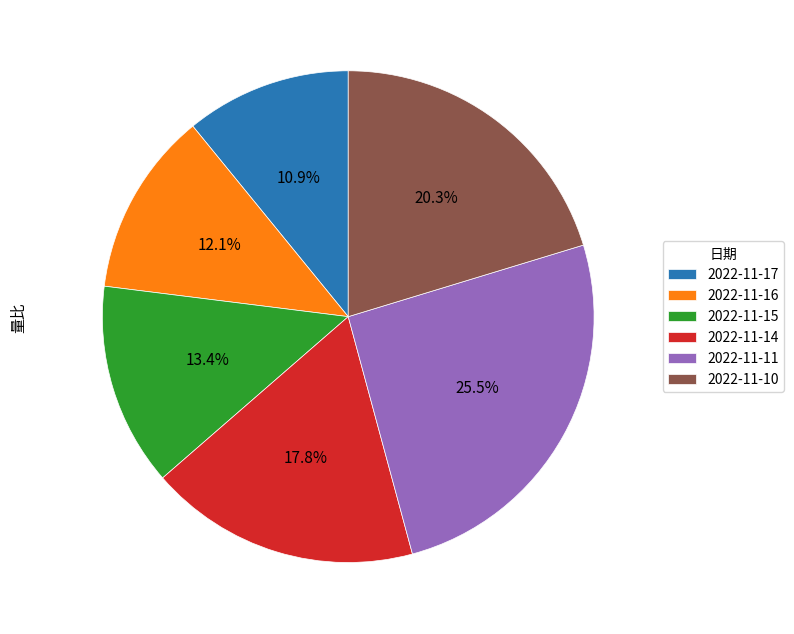

Is 2022-11-14 the majority of the pie?

No